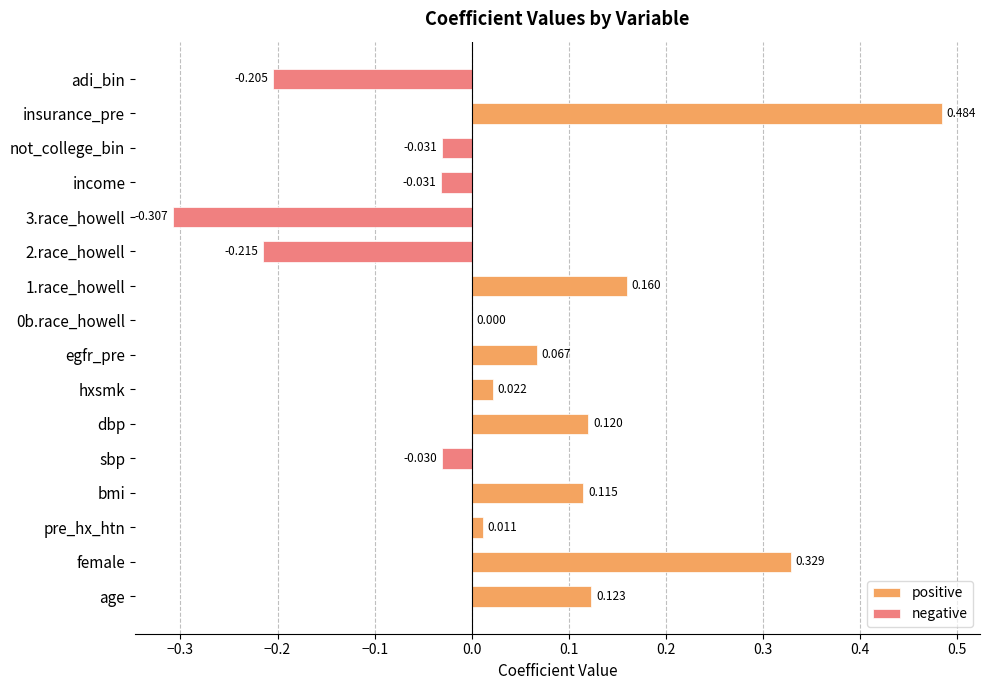

True or false: the data shows 0.0 at egfr_pre.

False